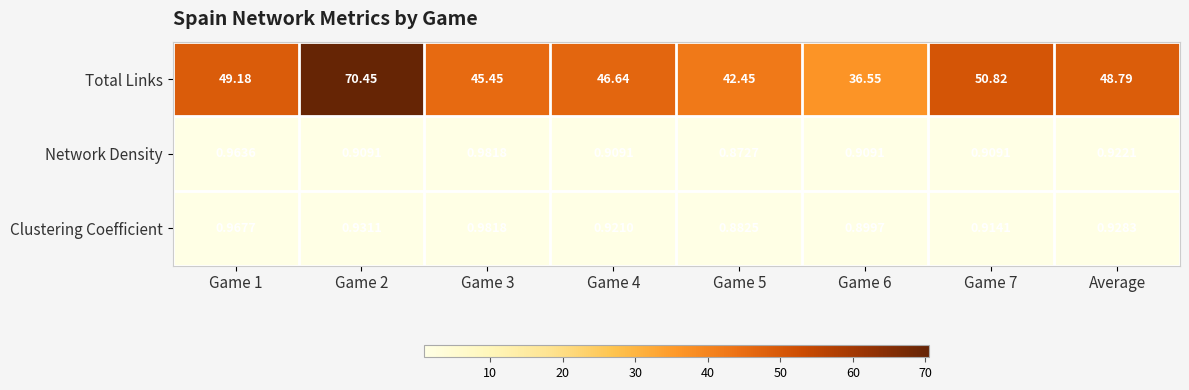

Is the value of Total Links at Game 7 greater than the value of Network Density at Game 4?

Yes